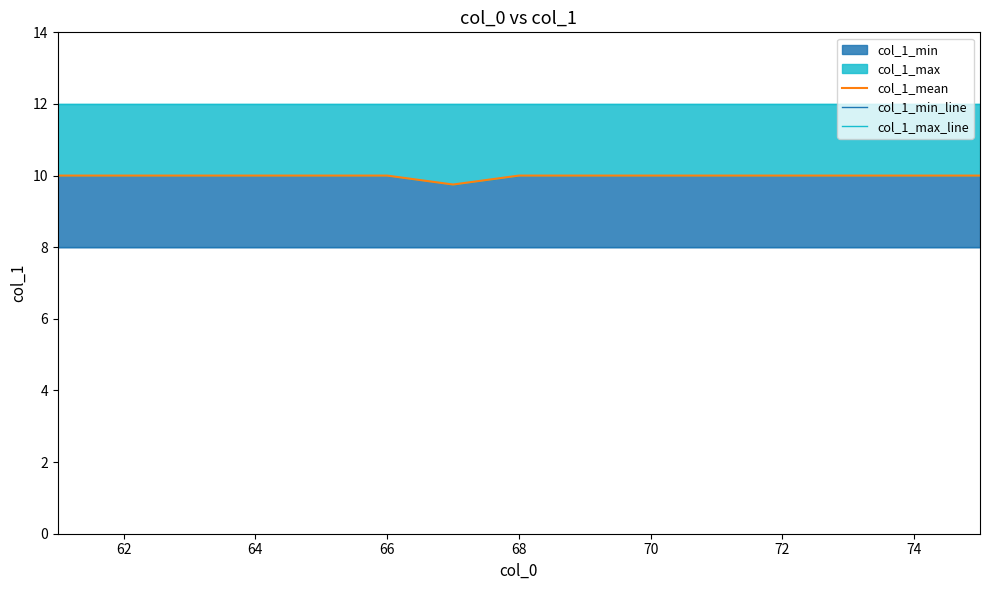

What is the average value of the col_1_max_line series?

12.0